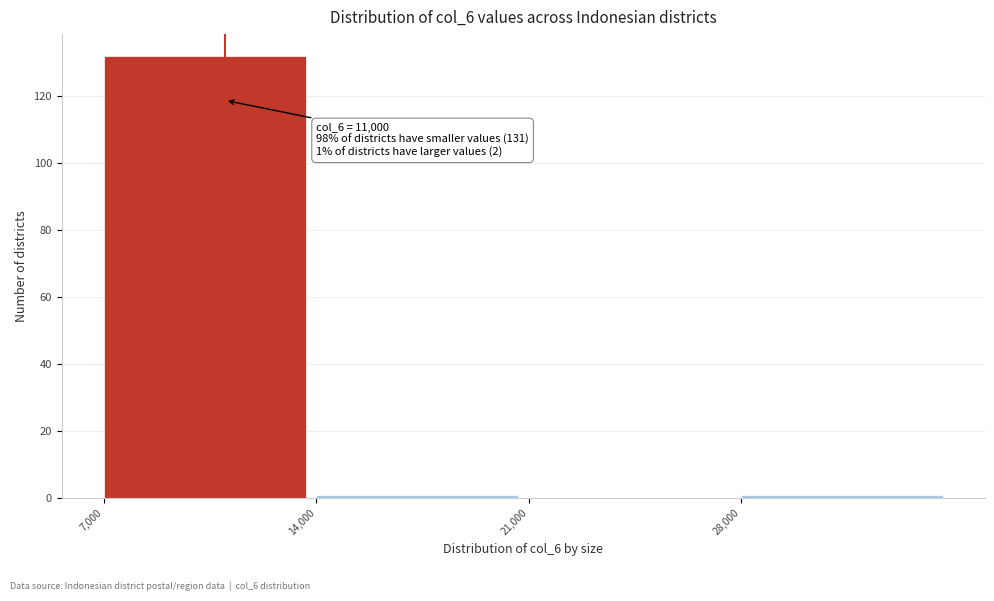

Which range on the x-axis has the tallest bar?

7000 to 14000